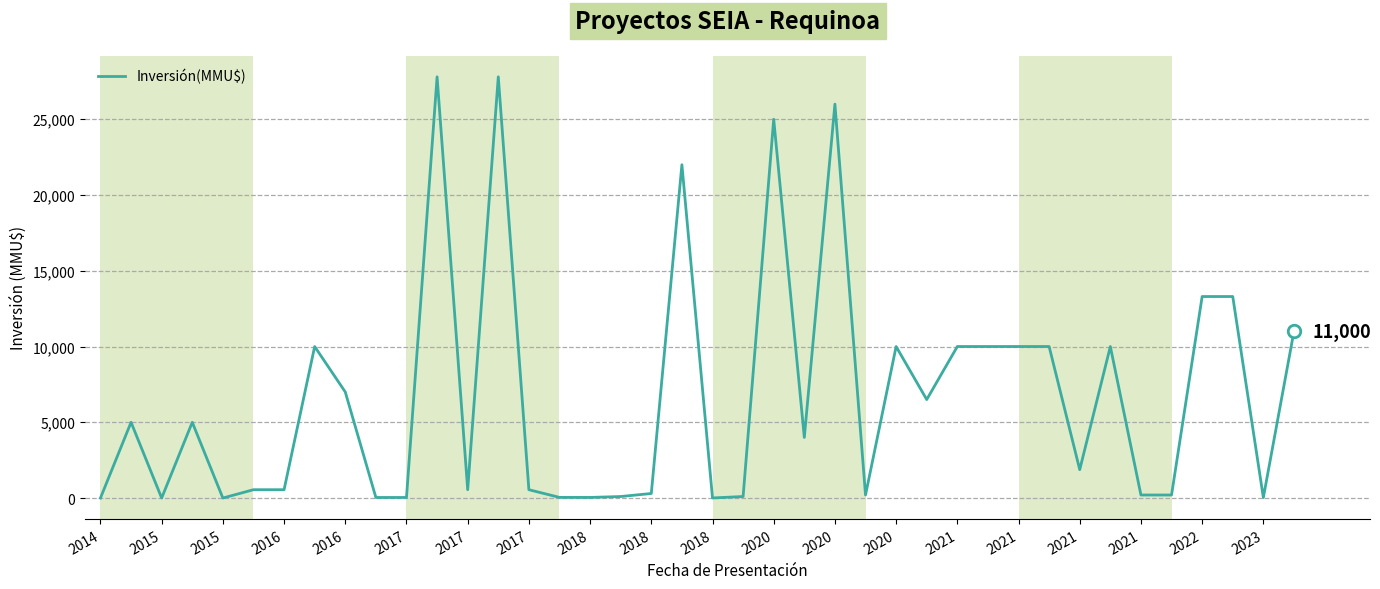

What is the maximum value shown in the chart?

27800